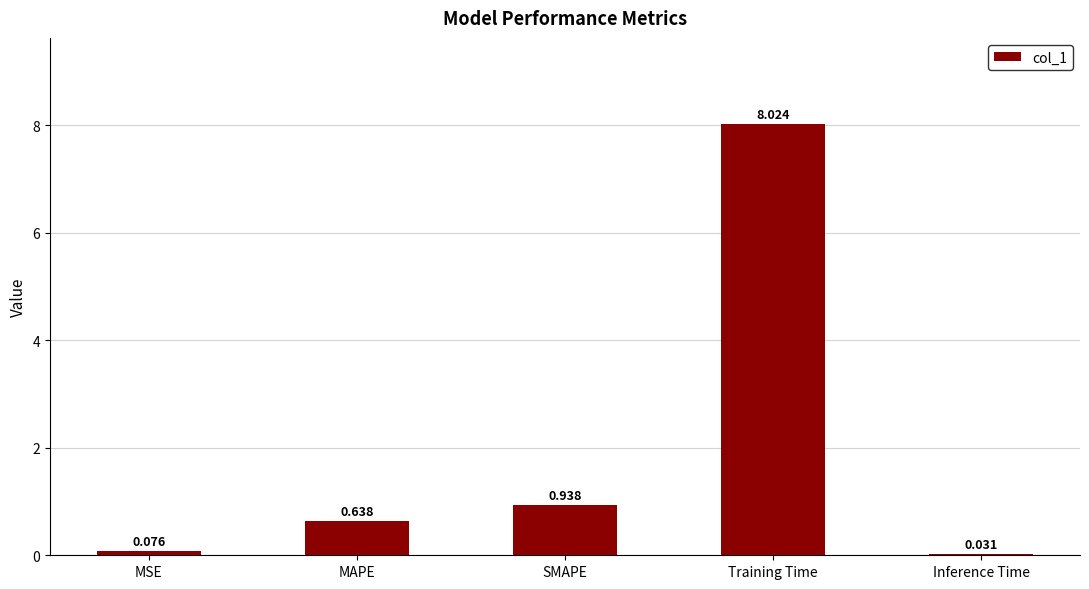

What position from the left is MSE?

1